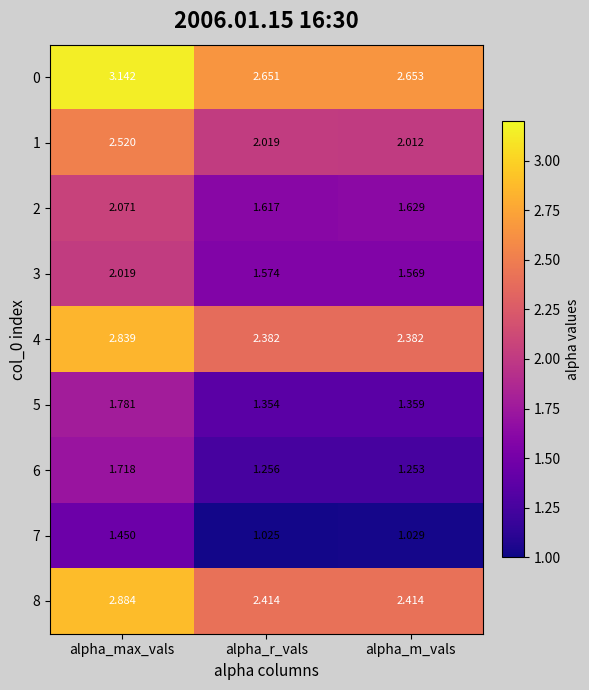

How many data points does each series have?

3